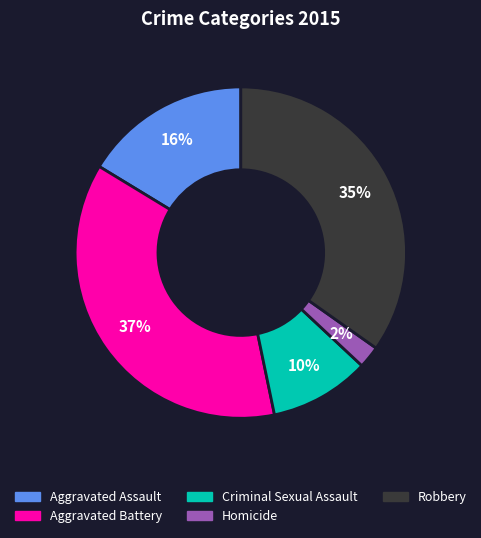

To the nearest percent, what is the combined percentage of Aggravated Assault and Criminal Sexual Assault?

26%